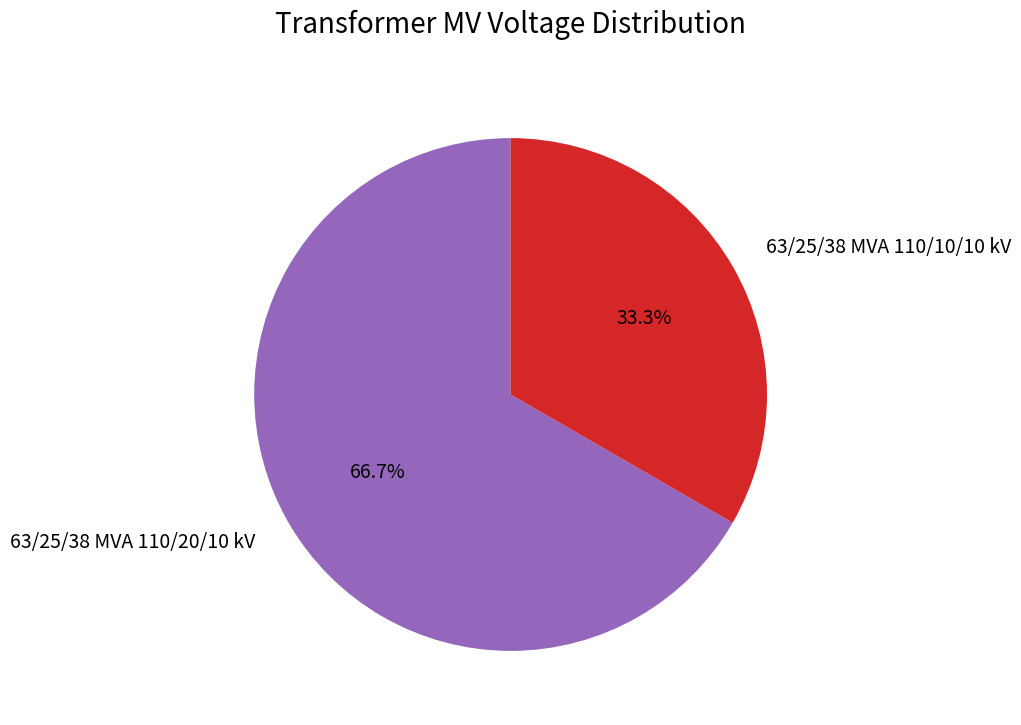

Which category has the biggest portion of the pie?

63/25/38 MVA 110/20/10 kV